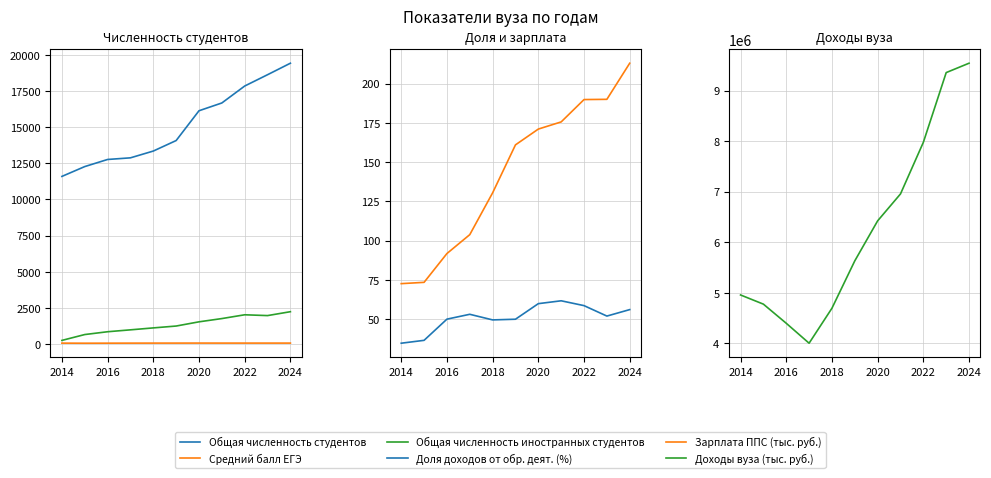

What is the difference between the maximum and minimum values in the Общая численность иностранных студентов series?

1984.0